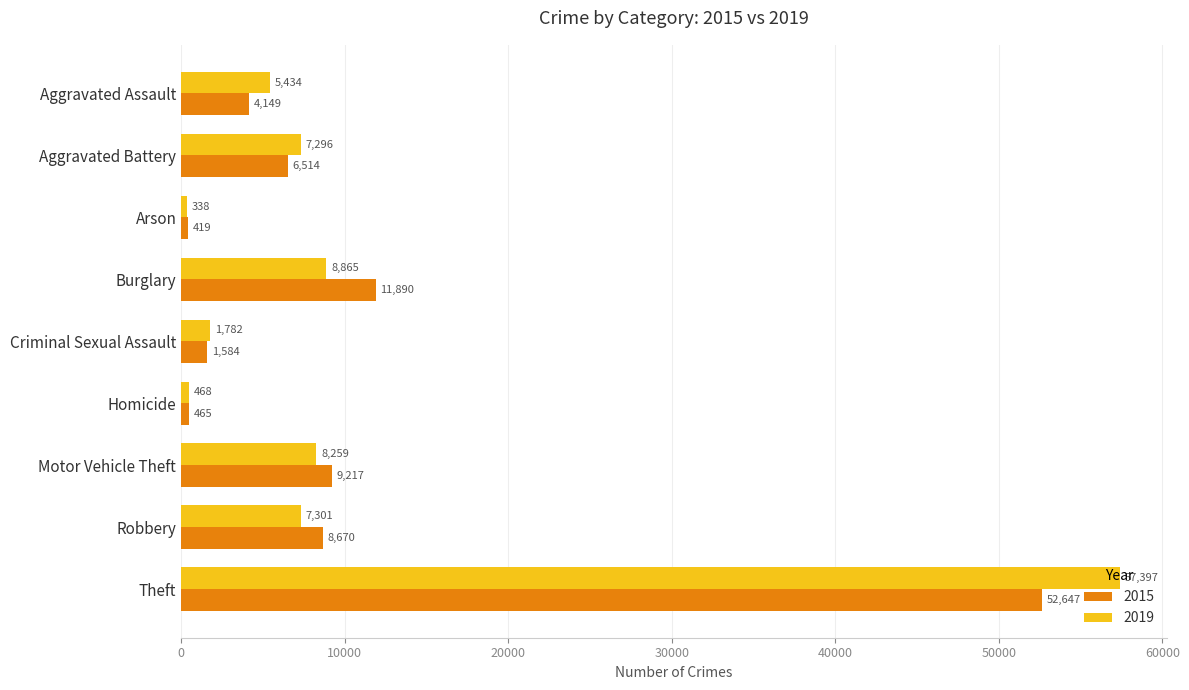

Which category has the highest value in the 2015 series?

Theft